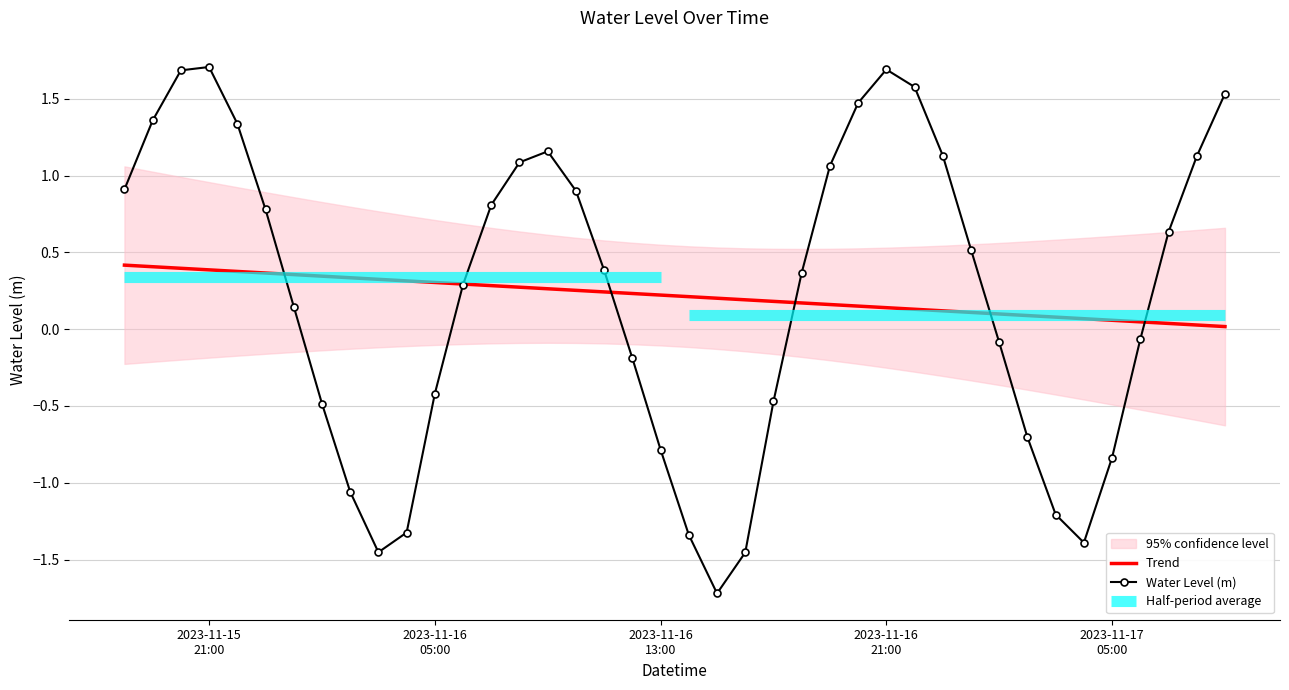

What is the maximum value shown in the chart?

1.7